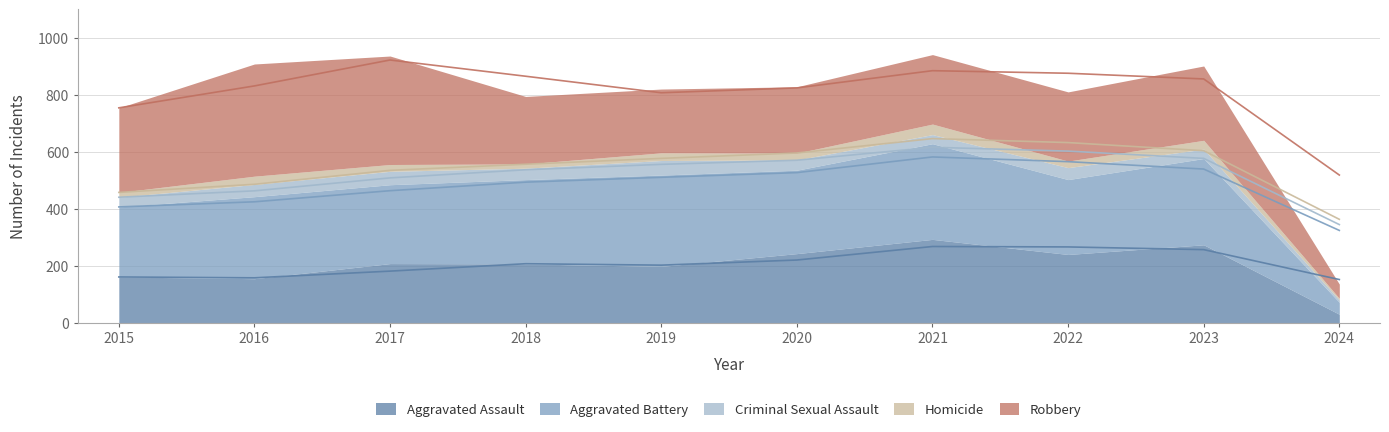

In Aggravated Assault, how many points are higher than both neighbors (excluding endpoints)?

3